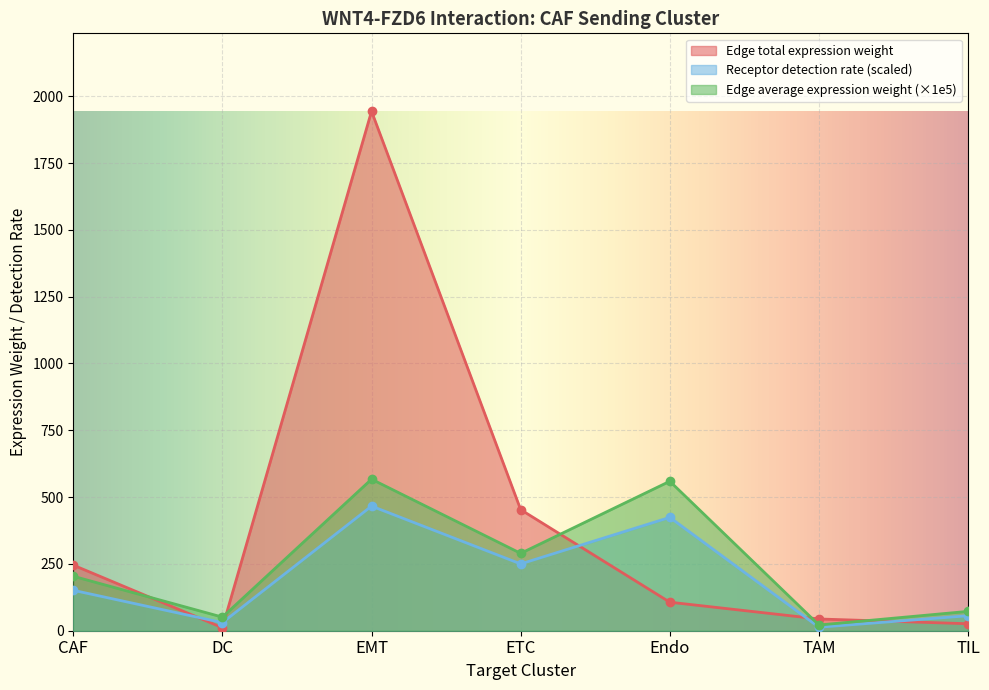

At TIL, list the series in order from largest to smallest.

Edge average expression weight, Receptor detection rate, Edge total expression weight